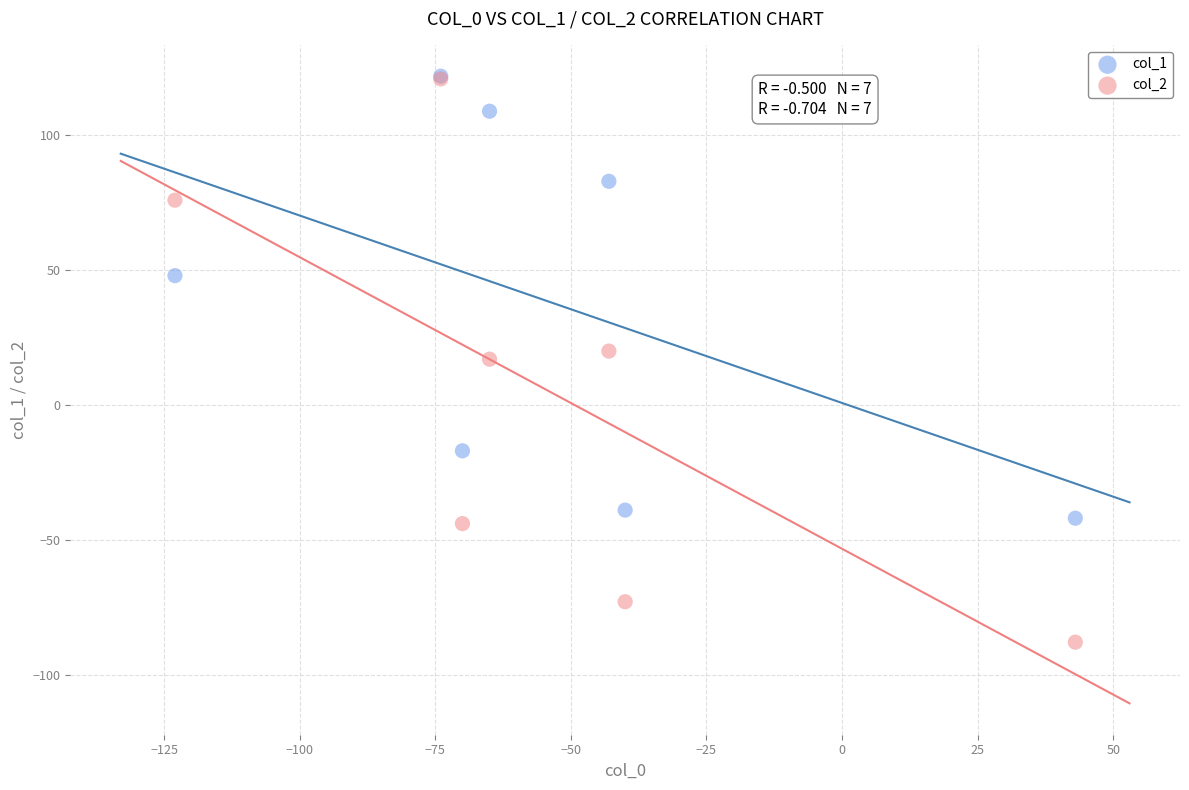

Which series contains the lowest Y value?

col_2